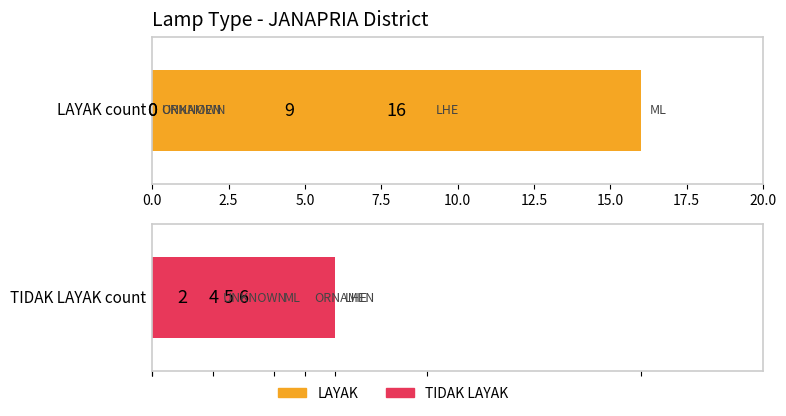

Which series has the largest total across all categories?

LAYAK